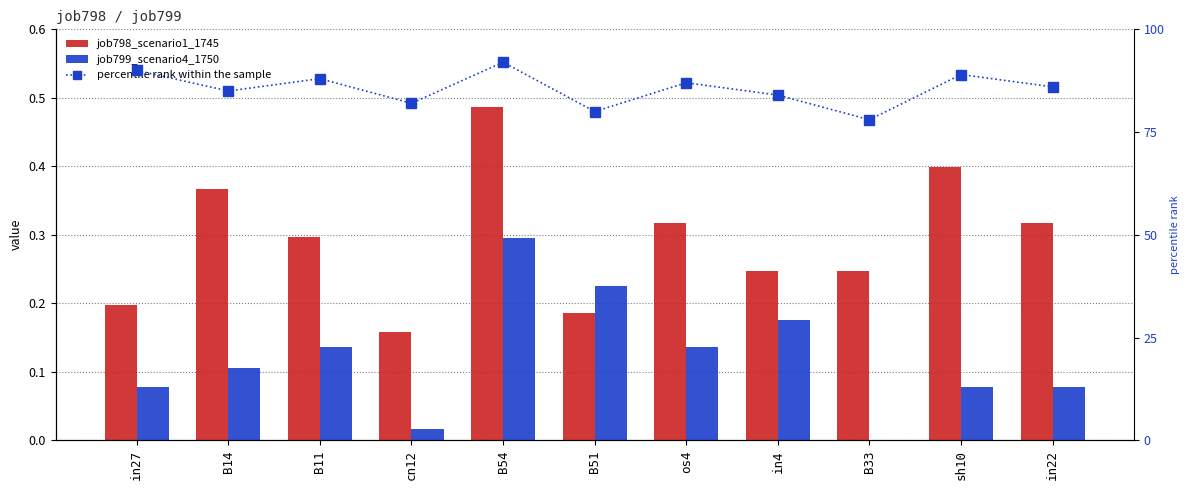

List the labels in order of job799_scenario4_1750 value, smallest first.

B33, cn12, in27, sh10, in22, B14, B11, os4, in4, B51, B54